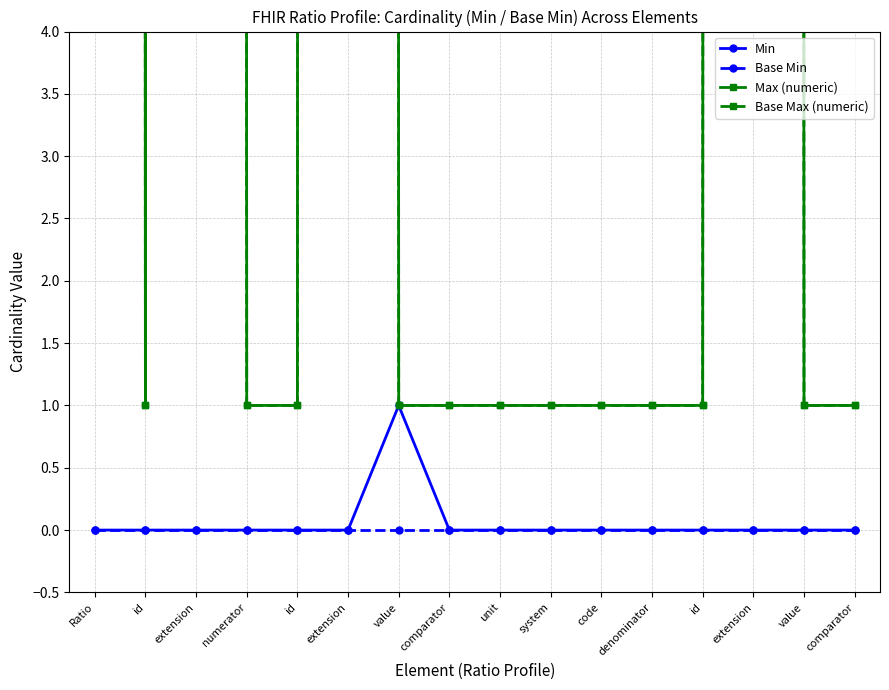

True or false: Max (numeric) and Base Min intersect in this chart.

False